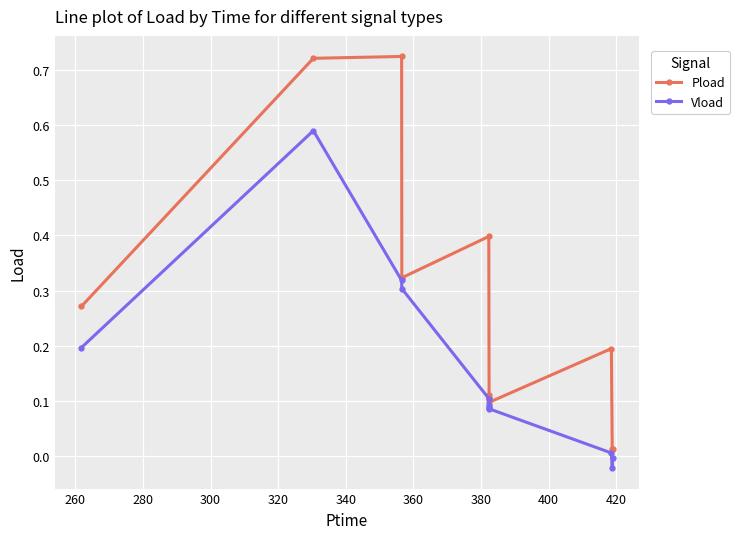

True or false: Pload has more than 2 interior local peaks.

True